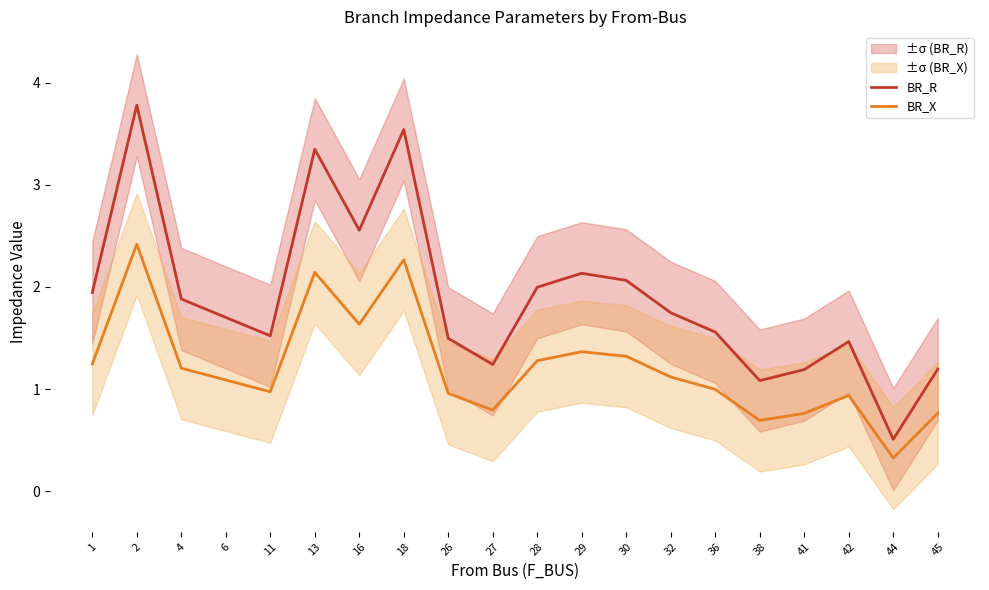

True or false: BR_R has a value of 1.4 at 30.

False